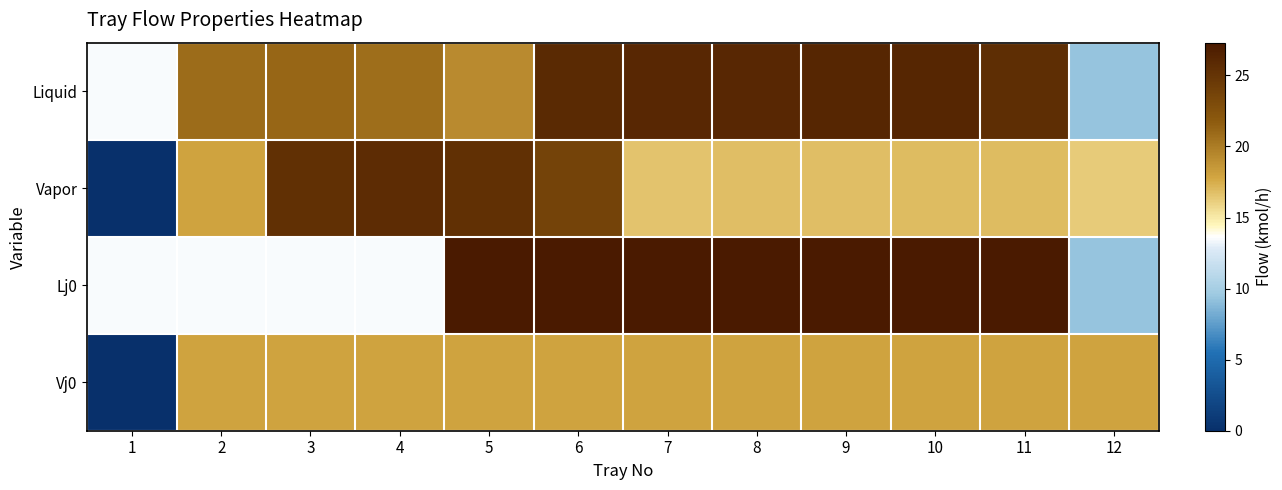

Count the number of data series in this chart.

4